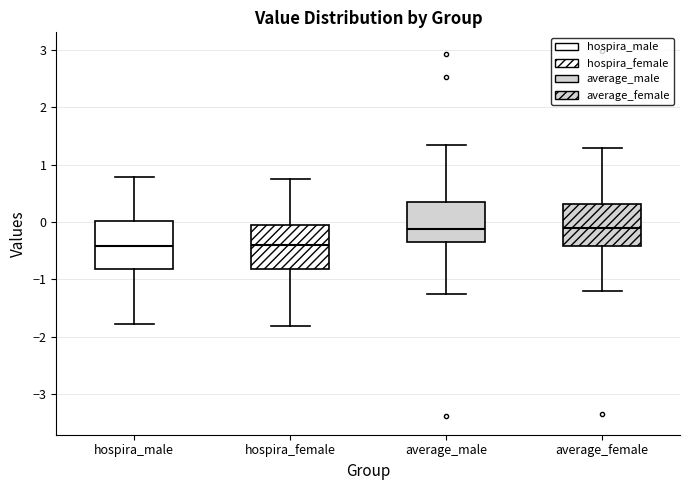

Where does the median line of the box for hospira_female sit on the y-axis? The values are not printed on the chart, so give them approximately, as read against the axis.

-0.4